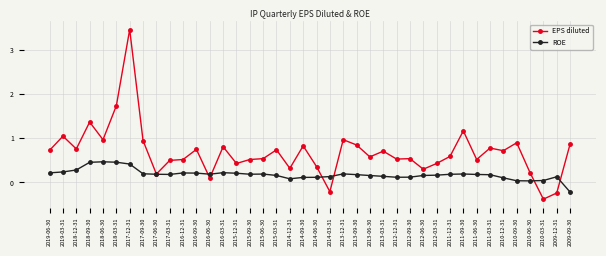

What is the total value across all series at 2018-03-31?

2.2